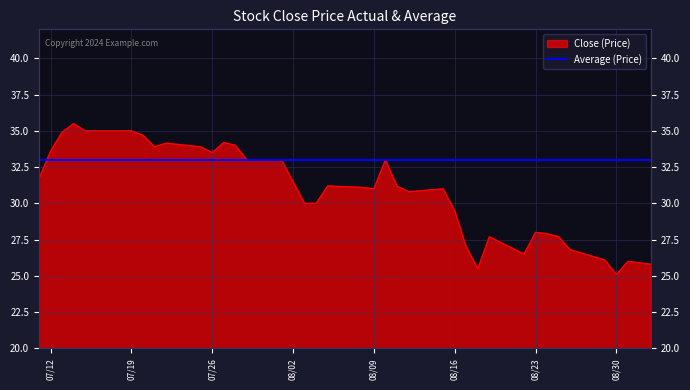

Where does the data first go above 31?

2016-07-11